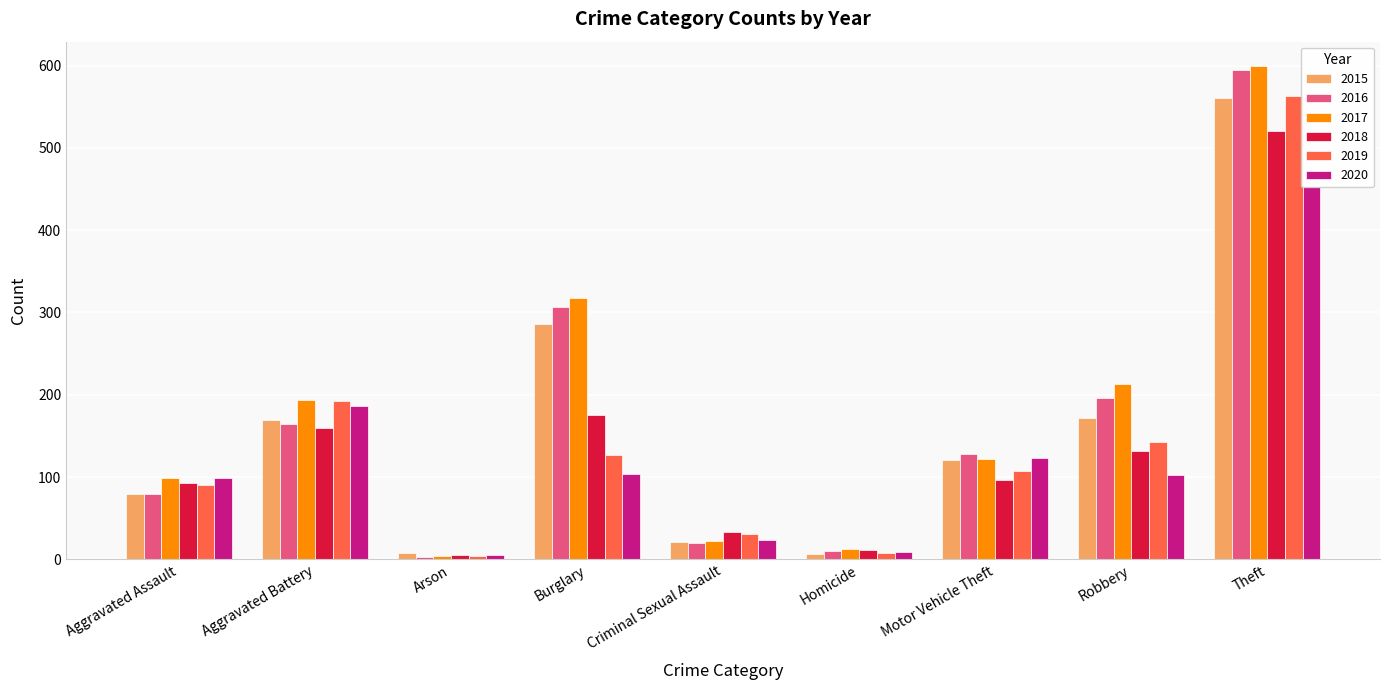

The 2017 series shows 318 at Burglary. True or false?

True